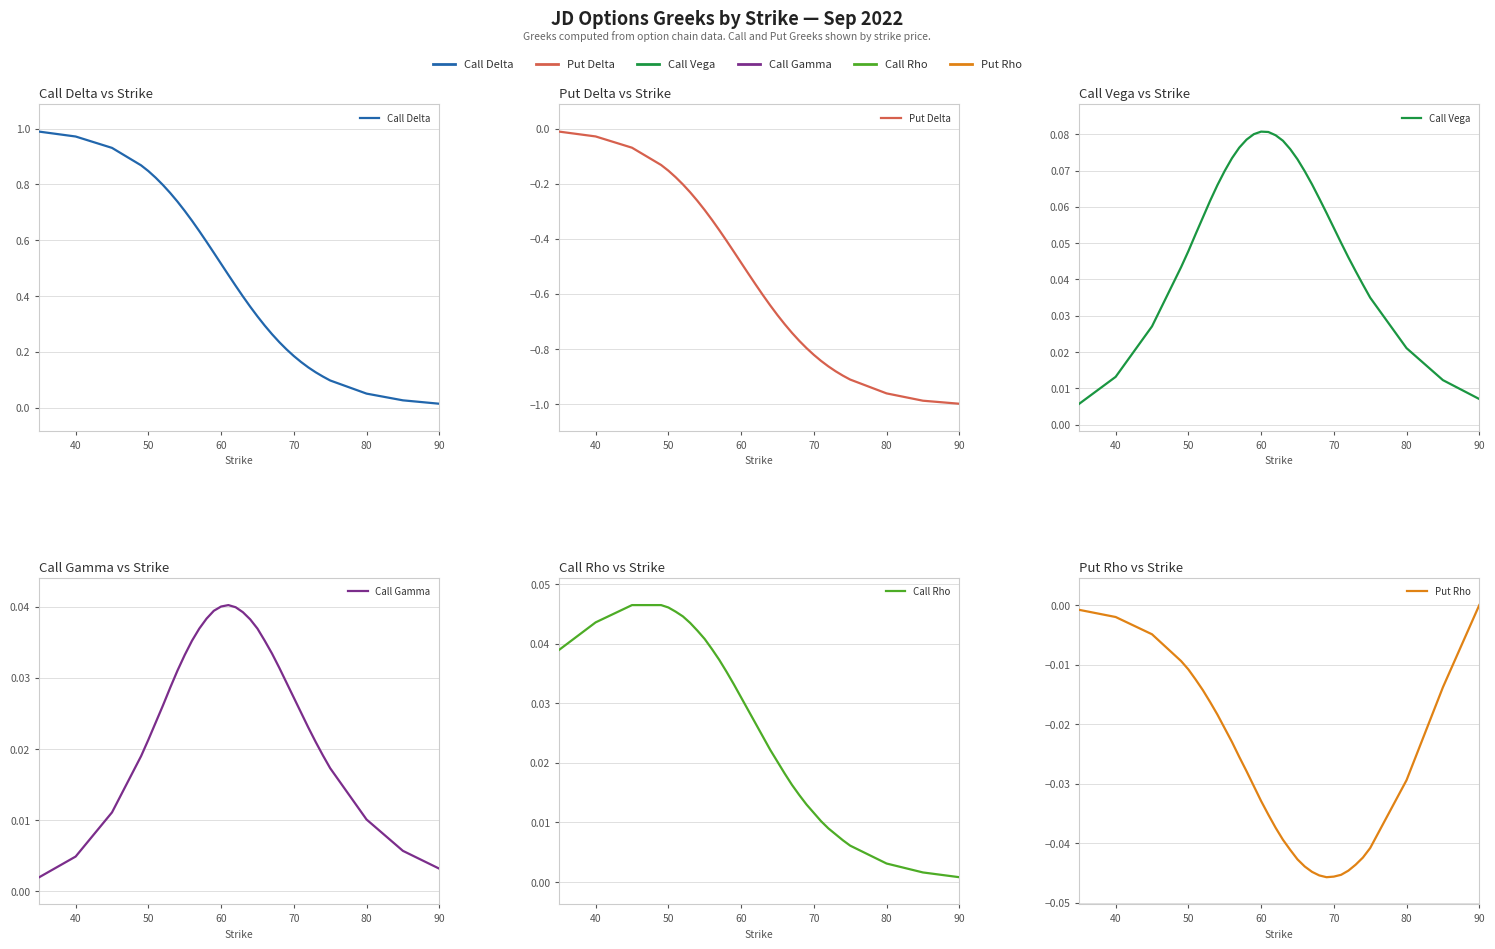

At how many categories does at least one series exceed 0?

33